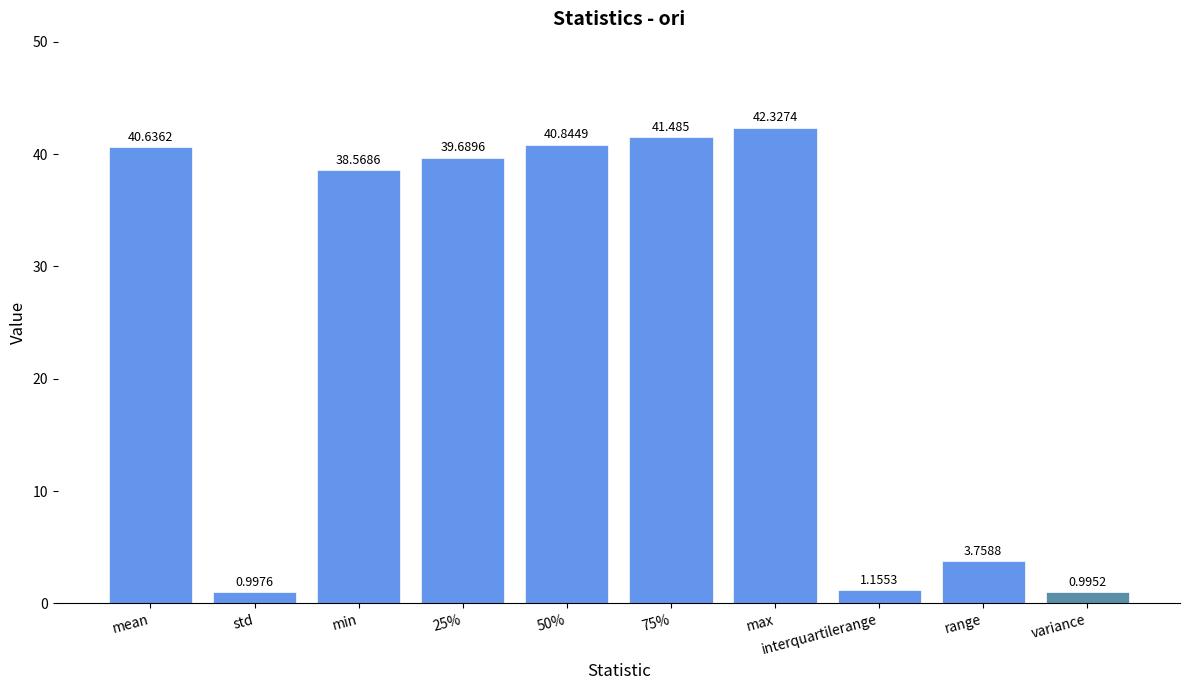

What is the change in value from std to 75%?

+40.5